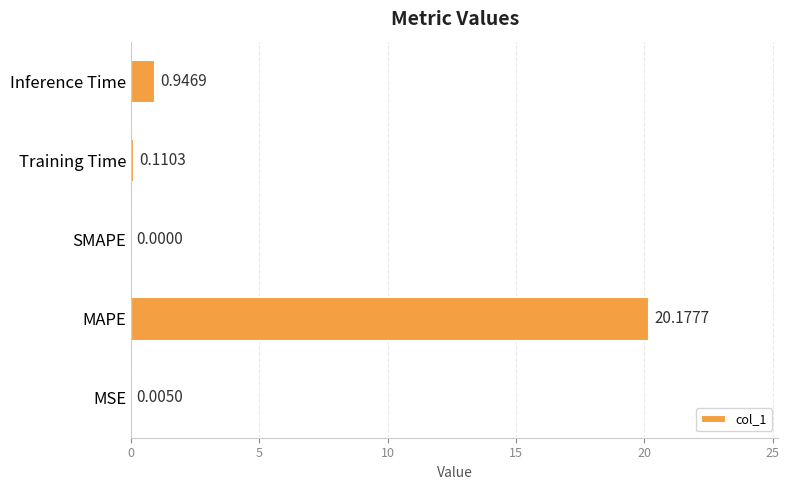

Which label corresponds to the largest value in the chart?

MAPE